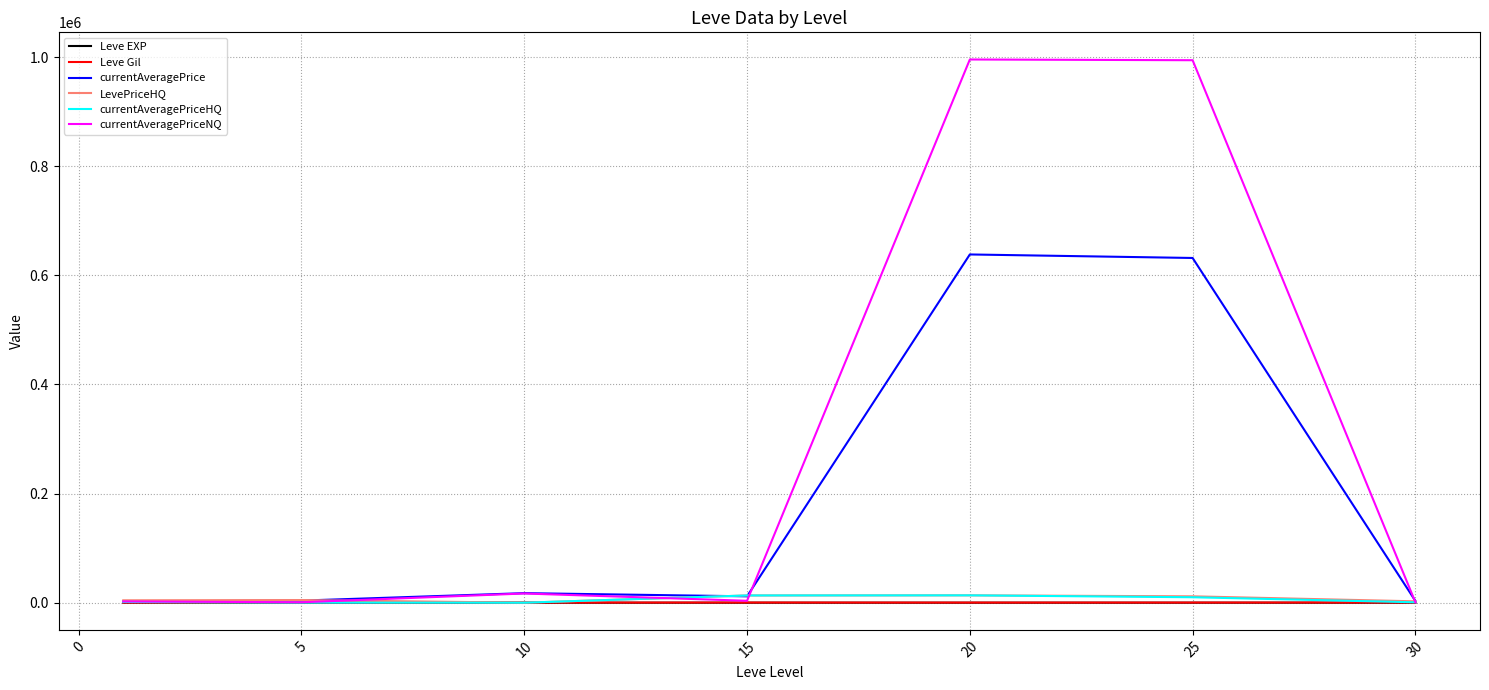

Which series has the largest range (max minus min)?

currentAveragePriceNQ